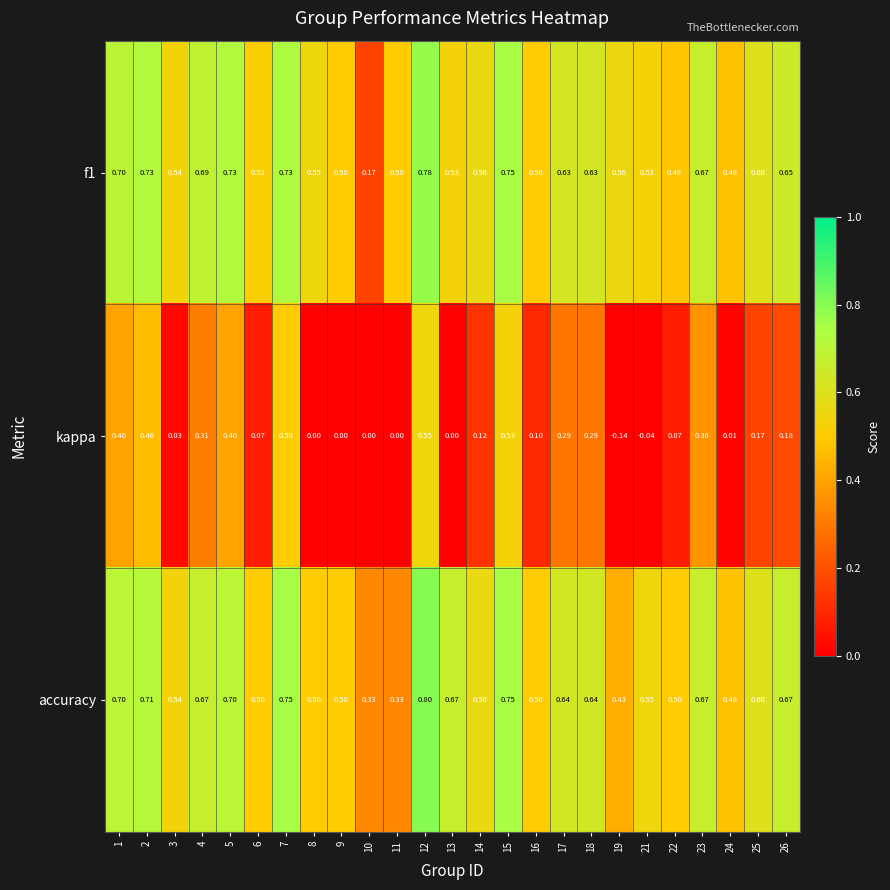

Is the value of accuracy at 4 greater than the value of kappa at 11?

Yes